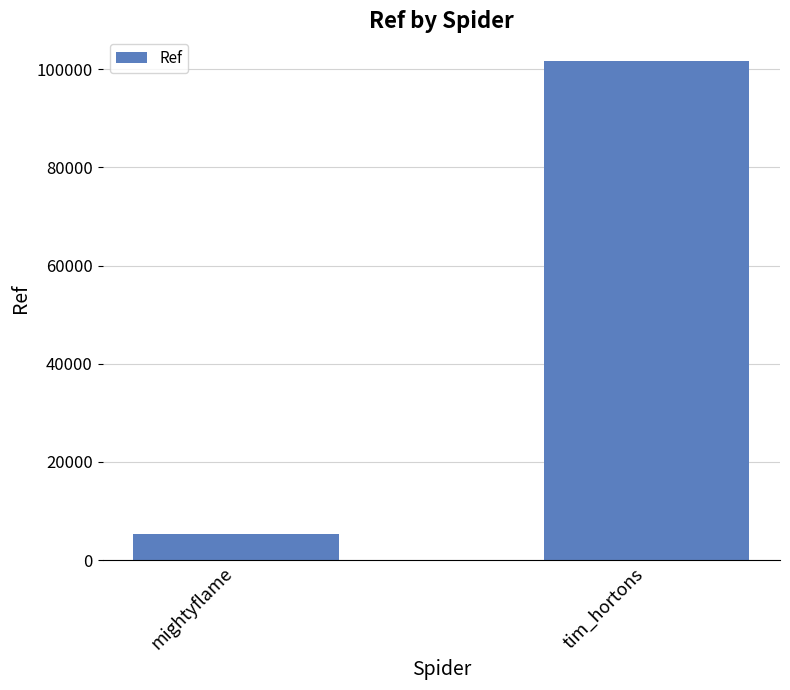

True or false: the data shows 5391 at mightyflame.

True